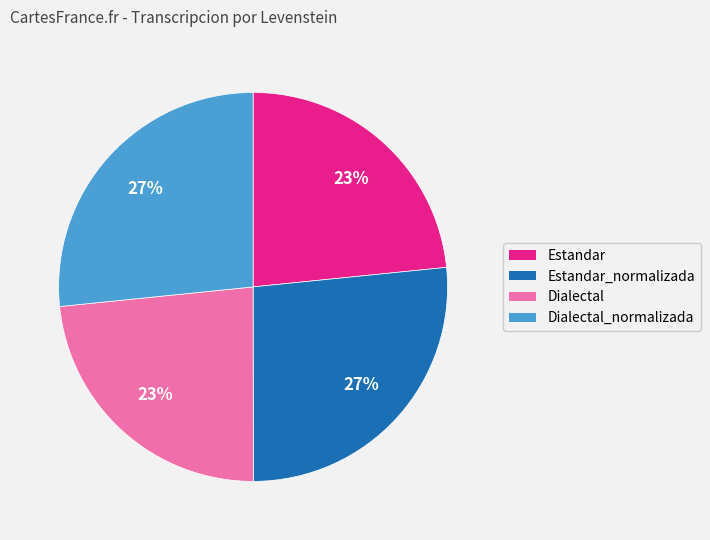

To the nearest percent, what is the average slice percentage?

25%